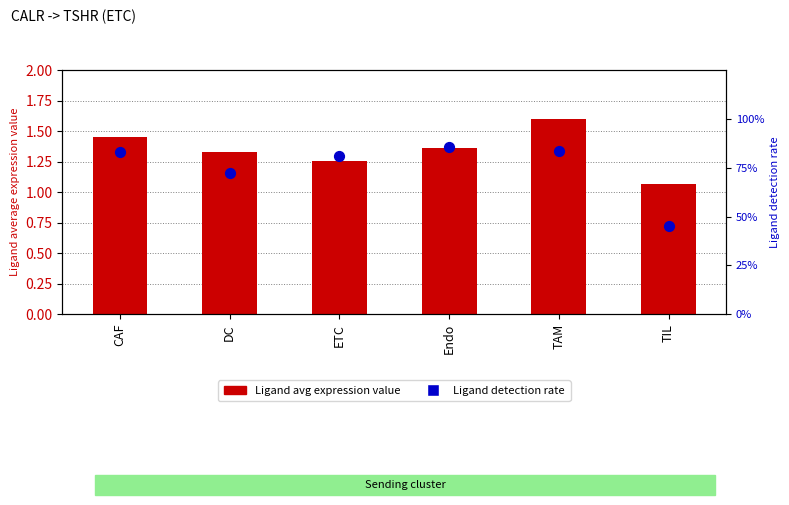

Which series has the largest total across all categories?

Ligand average expression value